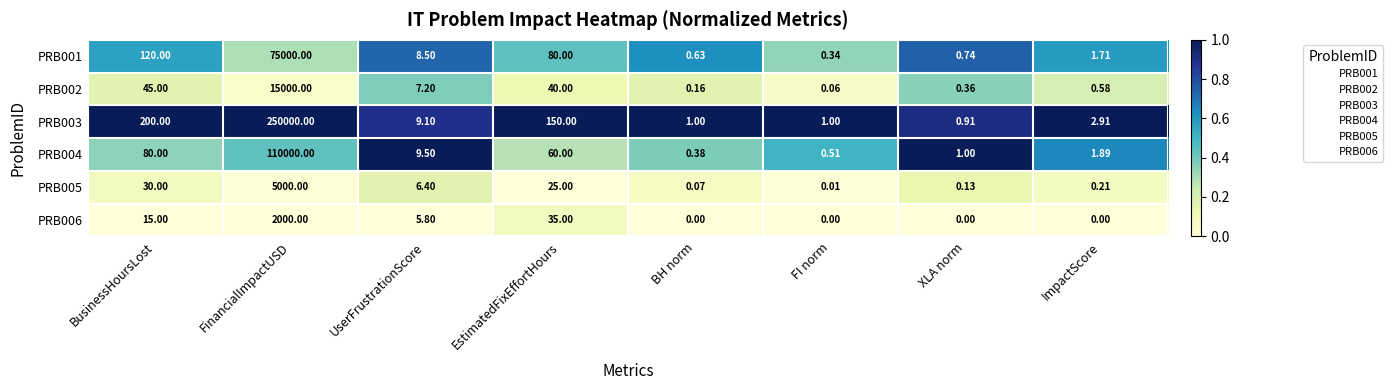

At how many categories does at least one series exceed 0?

8